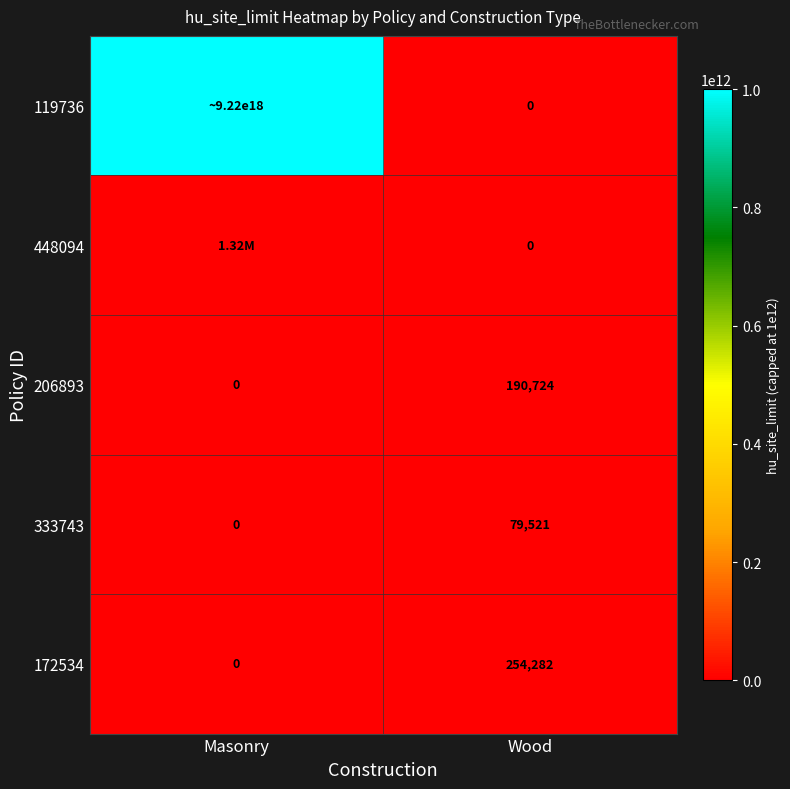

Is the value of 119736 at Wood greater than the value of 333743 at Wood?

No